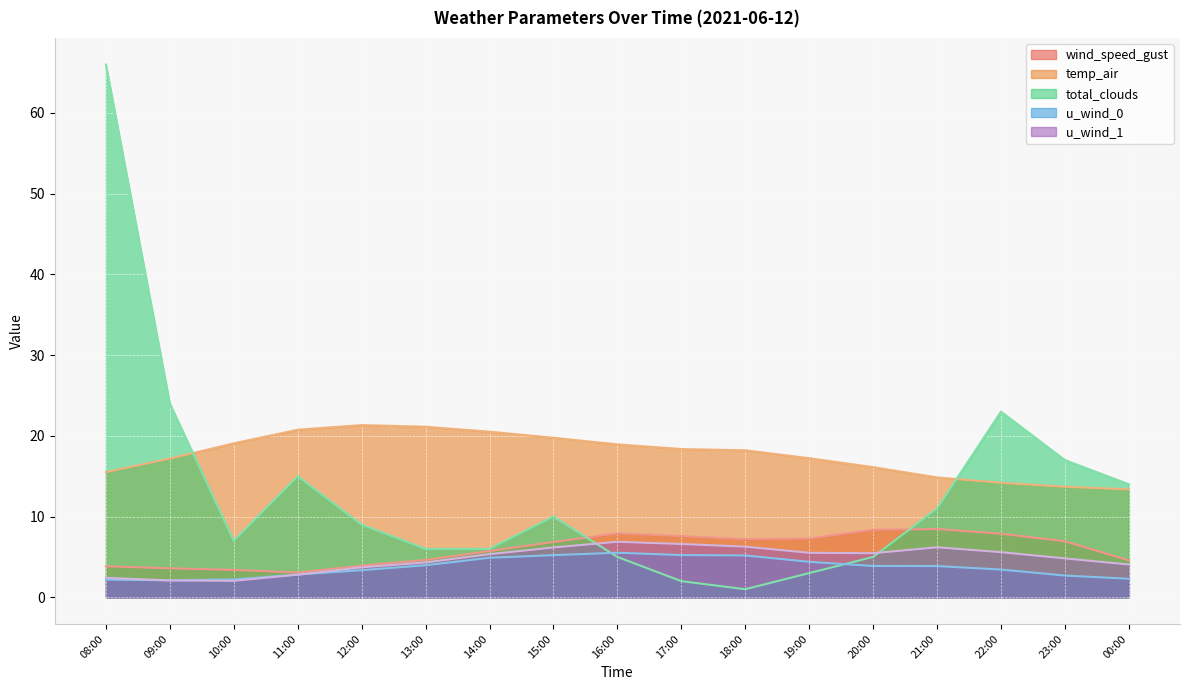

What is the difference between the maximum and minimum values in the u_wind_0 series?

3.4